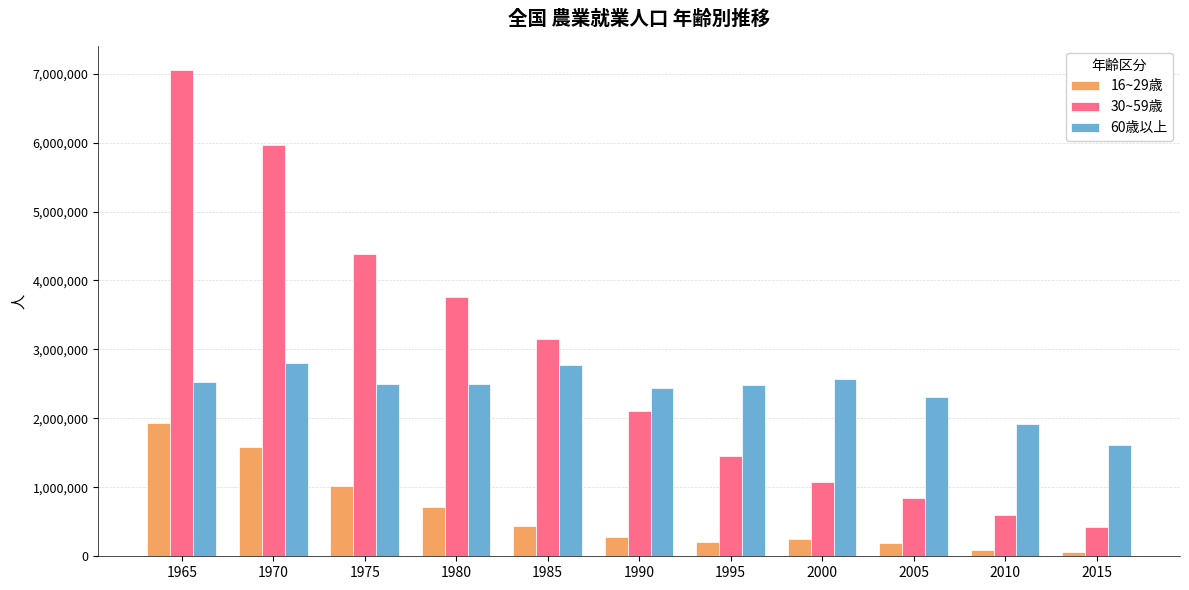

What is the total value across all series at 1995?

4139809